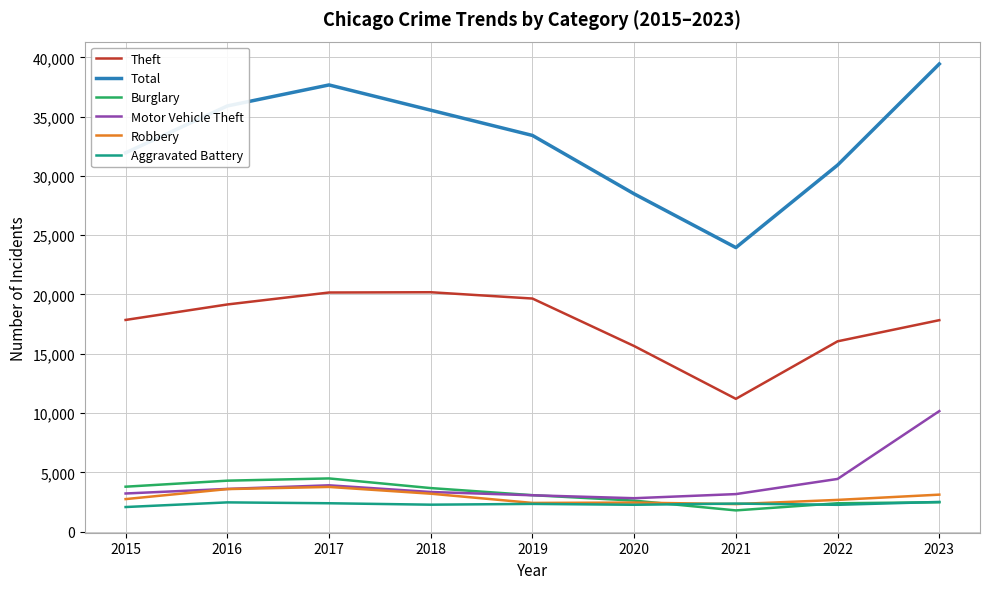

True or false: Robbery and Total intersect in this chart.

False